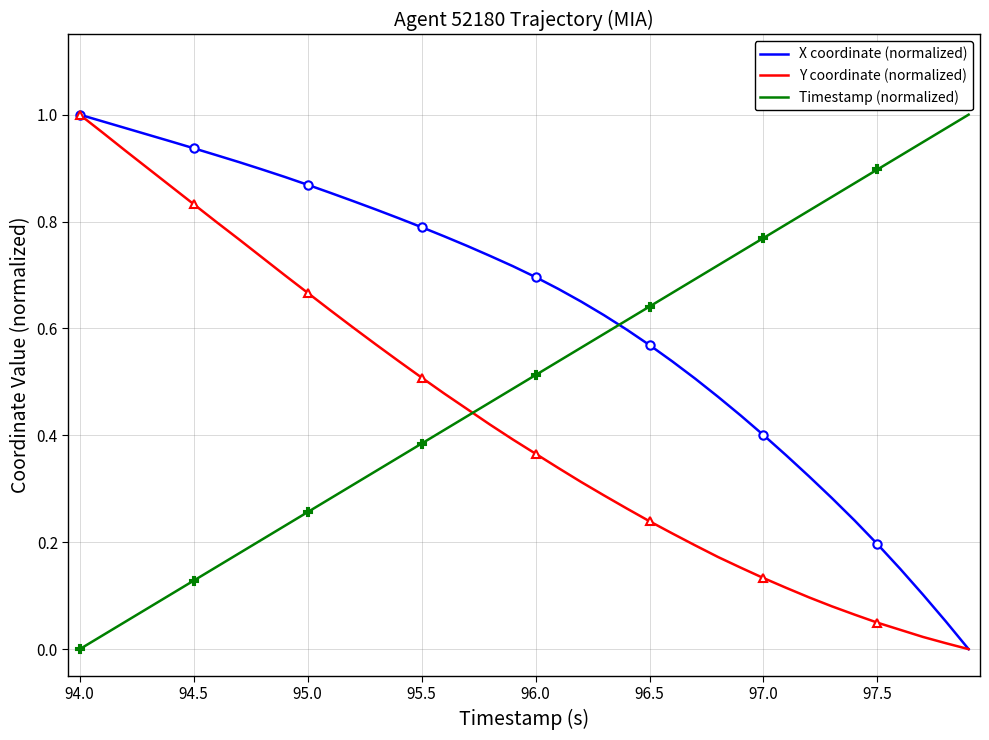

How many times do Timestamp (normalized) and Y coordinate (normalized) cross each other?

1